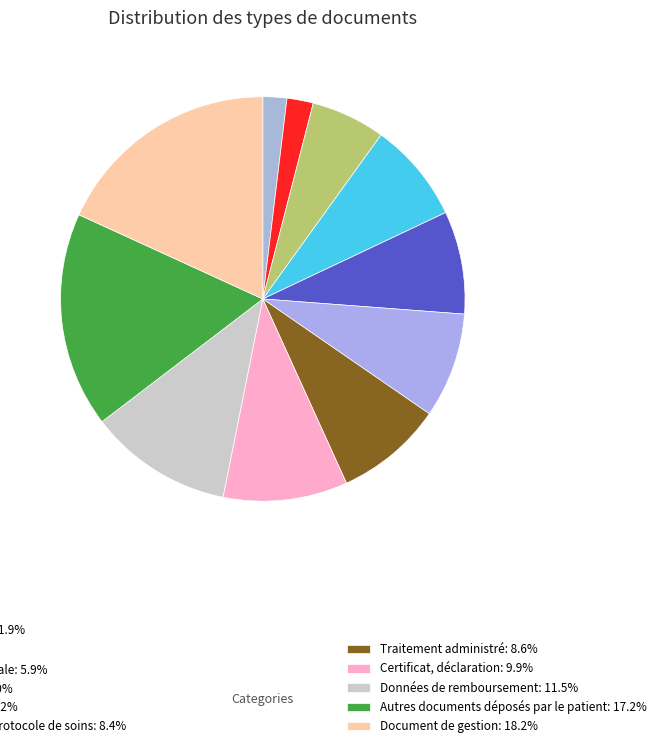

How many slices are in this pie chart?

11